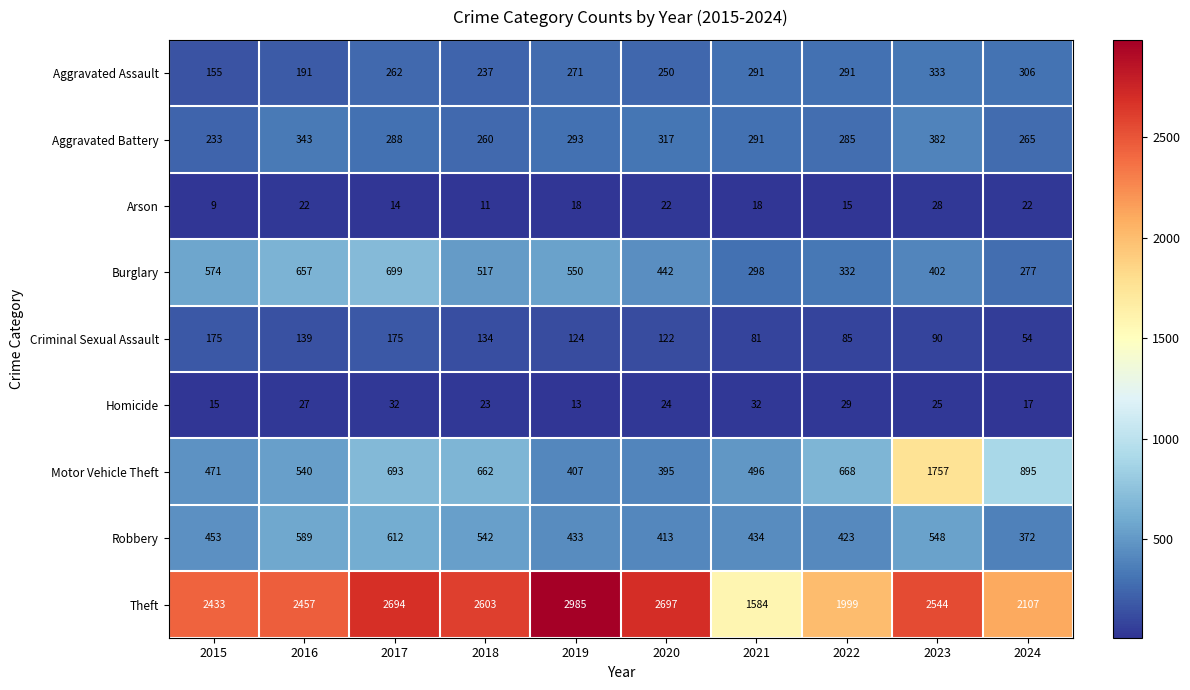

What is the sum of the Homicide values at 2019 and 2016?

40